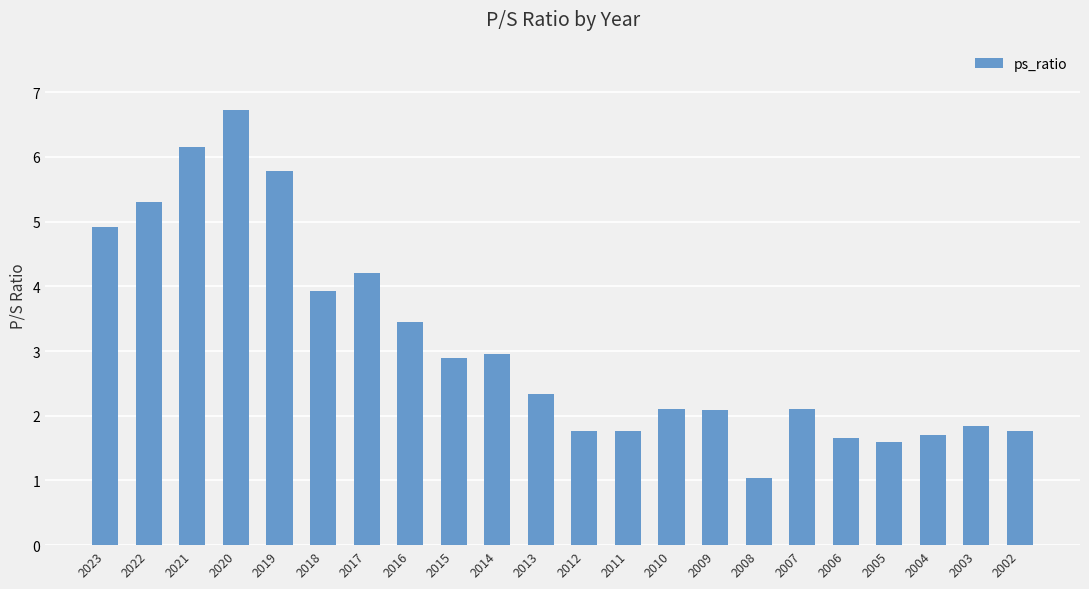

True or false: the data shows 6.0 at 2017.

False